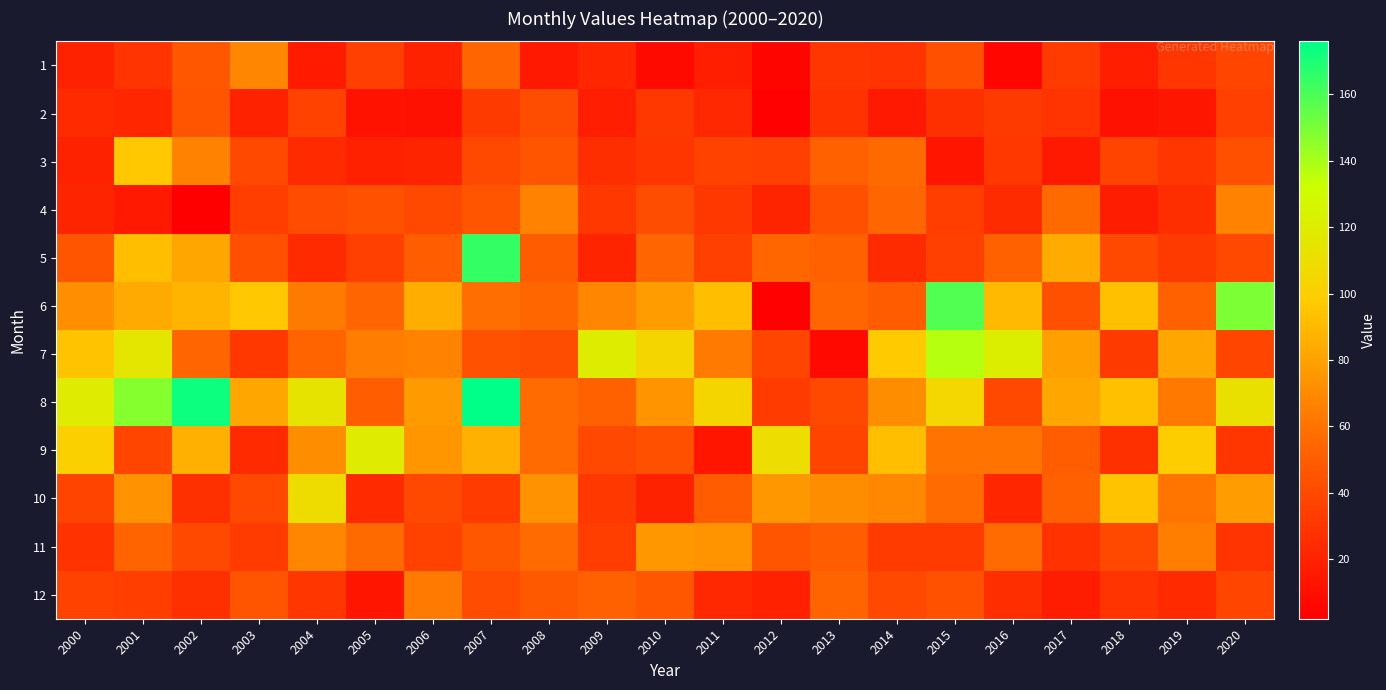

Reading left to right, what are all the values shown in this chart?

1: 2000=20	2001=29	2002=47	2003=68	2004=16	2005=35	2006=20	2007=54	2008=15	2009=22	2010=8	2011=18	2012=5	2013=30	2014=29	2015=43	2016=6	2017=33	2018=18	2019=30	2020=38
2: 2000=24	2001=22	2002=46	2003=20	2004=36	2005=12	2006=11	2007=32	2008=42	2009=18	2010=31	2011=23	2012=3	2013=28	2014=15	2015=27	2016=32	2017=29	2018=11	2019=14	2020=35
3: 2000=20	2001=96	2002=66	2003=39	2004=24	2005=19	2006=21	2007=40	2008=45	2009=26	2010=30	2011=36	2012=35	2013=52	2014=56	2015=13	2016=31	2017=15	2018=37	2019=30	2020=43
4: 2000=21	2001=15	2002=2	2003=34	2004=41	2005=44	2006=40	2007=45	2008=67	2009=31	2010=42	2011=31	2012=21	2013=43	2014=54	2015=34	2016=25	2017=56	2018=17	2019=26	2020=67
5: 2000=46	2001=92	2002=82	2003=43	2004=24	2005=35	2006=50	2007=165	2008=49	2009=21	2010=54	2011=35	2012=55	2013=52	2014=25	2015=35	2016=51	2017=84	2018=39	2019=32	2020=40
6: 2000=72	2001=83	2002=88	2003=96	2004=63	2005=54	2006=85	2007=58	2008=55	2009=68	2010=78	2011=92	2012=3	2013=55	2014=49	2015=159	2016=90	2017=43	2018=93	2019=51	2020=149
7: 2000=94	2001=116	2002=54	2003=31	2004=53	2005=64	2006=66	2007=44	2008=42	2009=120	2010=104	2011=63	2012=38	2013=7	2014=97	2015=137	2016=121	2017=79	2018=32	2019=82	2020=38
8: 2000=119	2001=147	2002=173	2003=82	2004=114	2005=50	2006=77	2007=176	2008=57	2009=52	2010=74	2011=104	2012=33	2013=40	2014=71	2015=105	2016=39	2017=82	2018=93	2019=62	2020=112
9: 2000=101	2001=38	2002=86	2003=24	2004=71	2005=119	2006=75	2007=86	2008=57	2009=39	2010=43	2011=13	2012=110	2013=37	2014=92	2015=60	2016=60	2017=50	2018=27	2019=99	2020=30
10: 2000=37	2001=73	2002=27	2003=39	2004=109	2005=24	2006=39	2007=33	2008=73	2009=31	2010=20	2011=49	2012=76	2013=71	2014=69	2015=57	2016=22	2017=52	2018=94	2019=61	2020=78
11: 2000=28	2001=53	2002=39	2003=33	2004=68	2005=56	2006=36	2007=47	2008=57	2009=34	2010=76	2011=74	2012=46	2013=50	2014=33	2015=33	2016=57	2017=28	2018=40	2019=65	2020=29
12: 2000=36	2001=34	2002=27	2003=45	2004=30	2005=13	2006=63	2007=41	2008=48	2009=51	2010=47	2011=23	2012=19	2013=53	2014=39	2015=44	2016=26	2017=17	2018=29	2019=24	2020=38